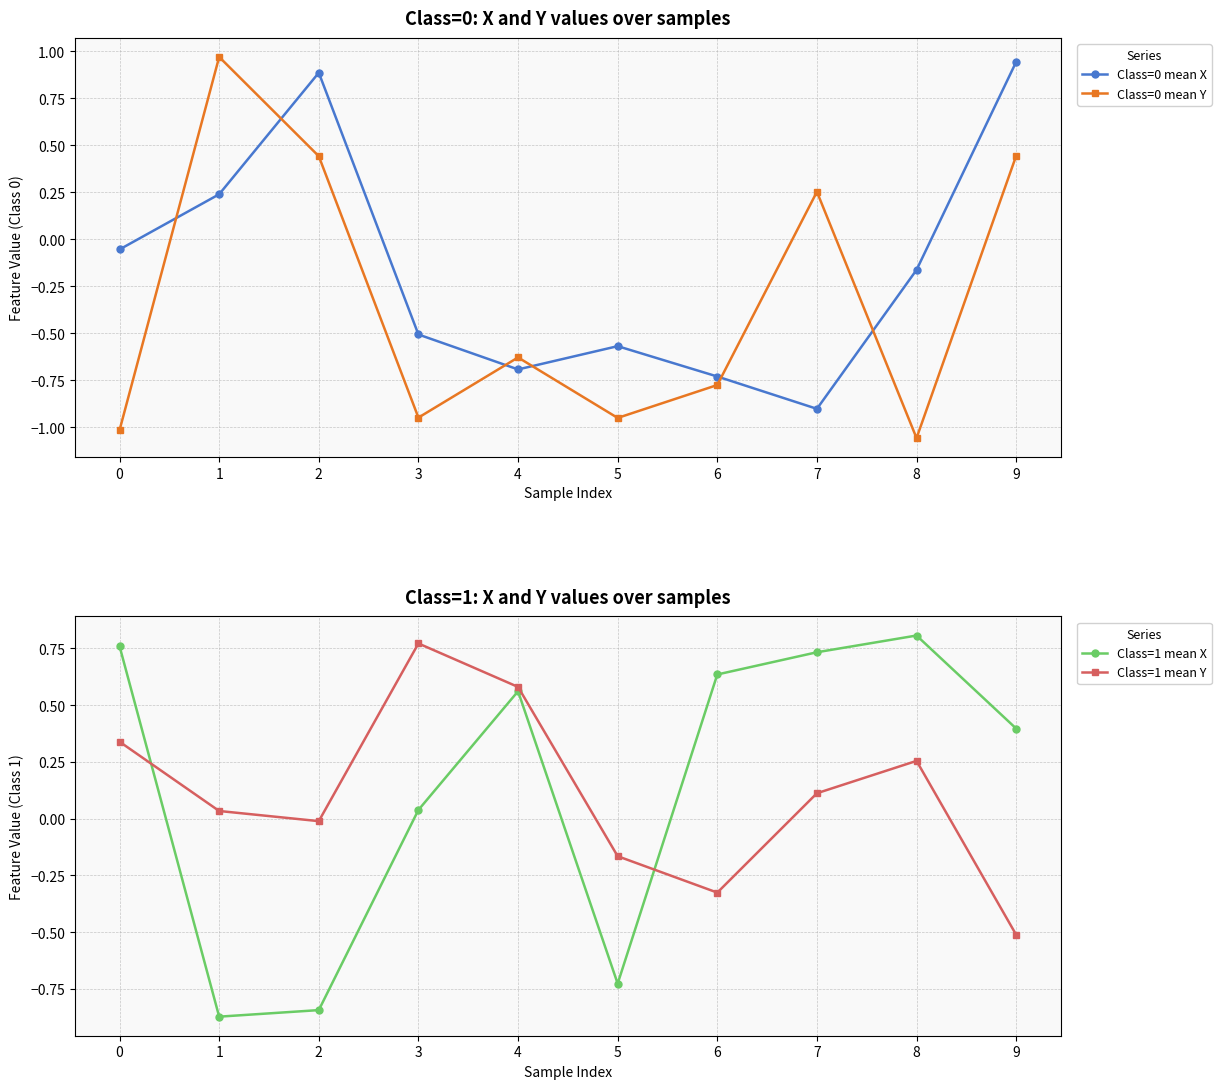

At which category does the chart reach its peak across all series?

1